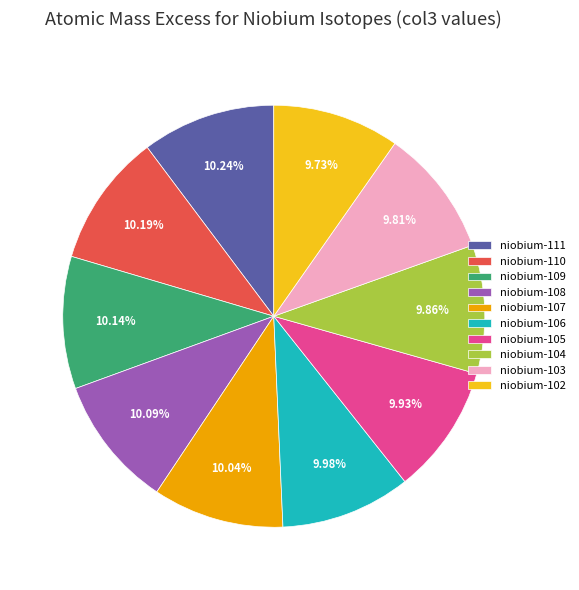

Does any single category account for the majority?

No